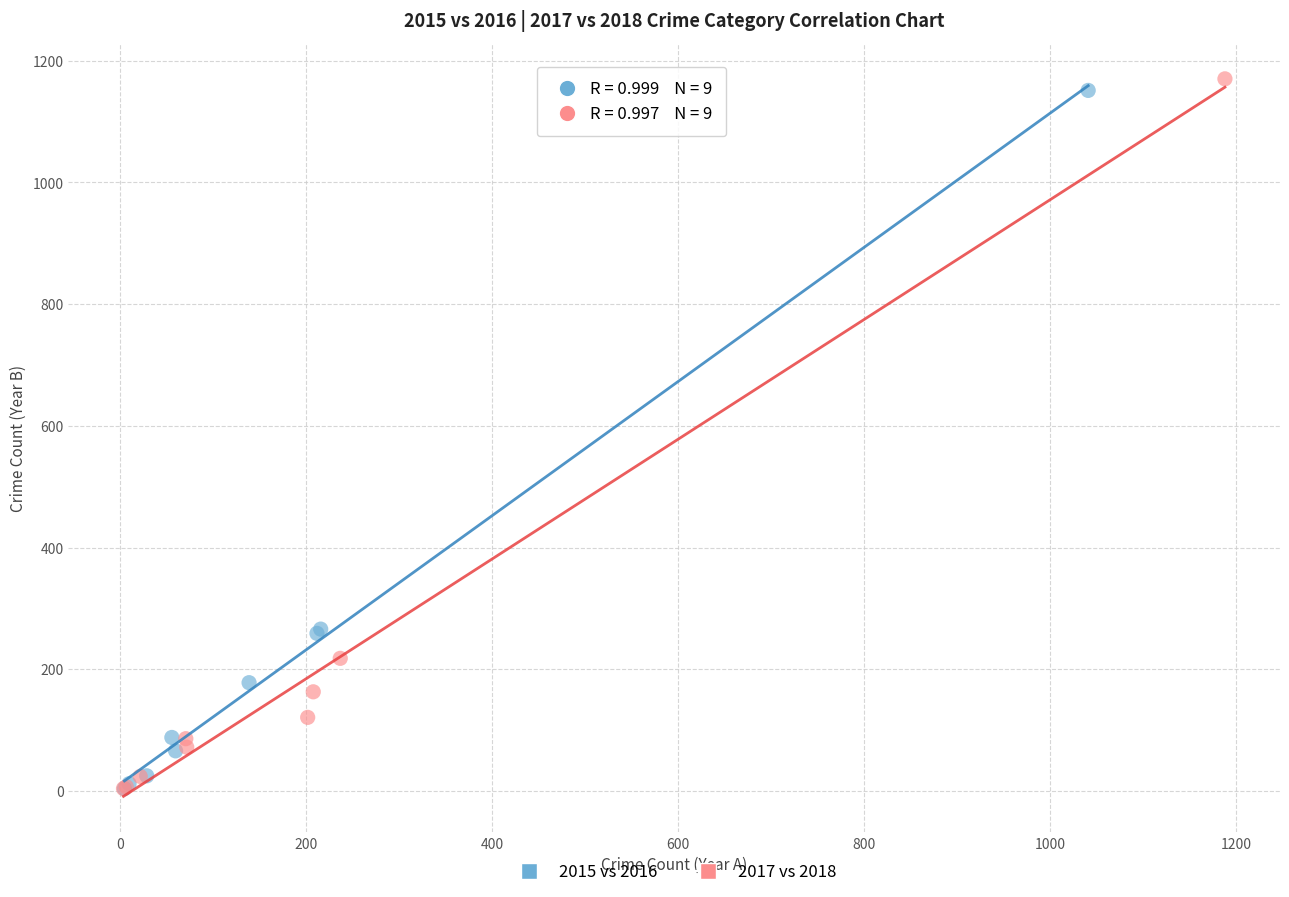

Which series has the widest spread of Y values?

2017 vs 2018